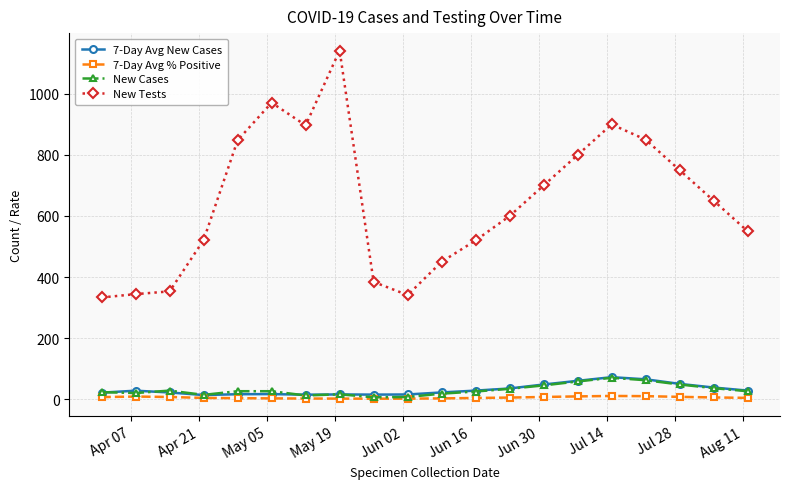

Which series has the largest total across all categories?

New Tests